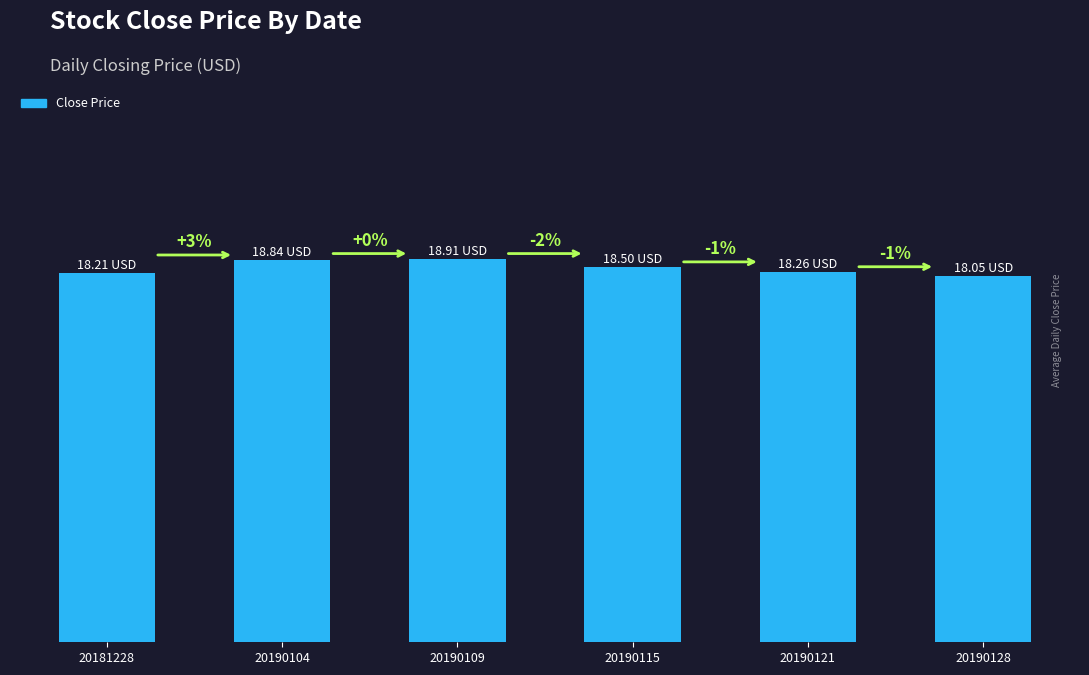

The chart shows a value of 28.2 at 20190121. True or false?

False